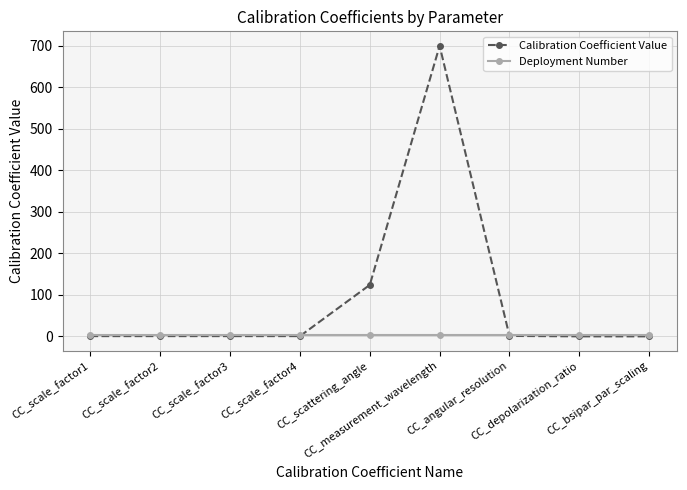

Which series has the largest total across all categories?

Calibration Coefficient Value